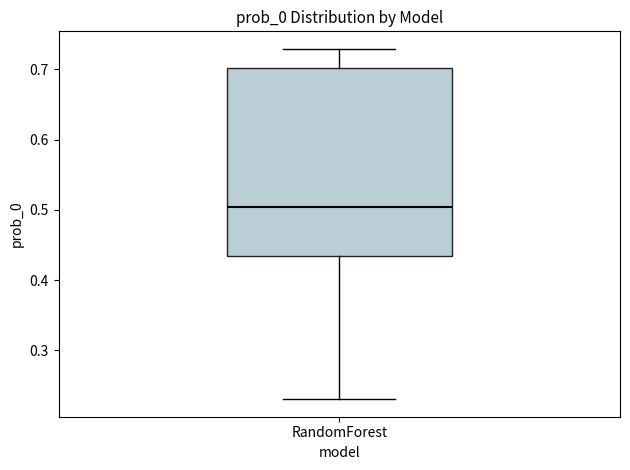

Read this box plot against the y-axis: the position of the median line, the range covered by the box, and the ends of both whiskers. The values are not printed on the chart, so give them approximately, as read against the axis.

median 0.50, box 0.43 to 0.70, whiskers 0.23 to 0.73